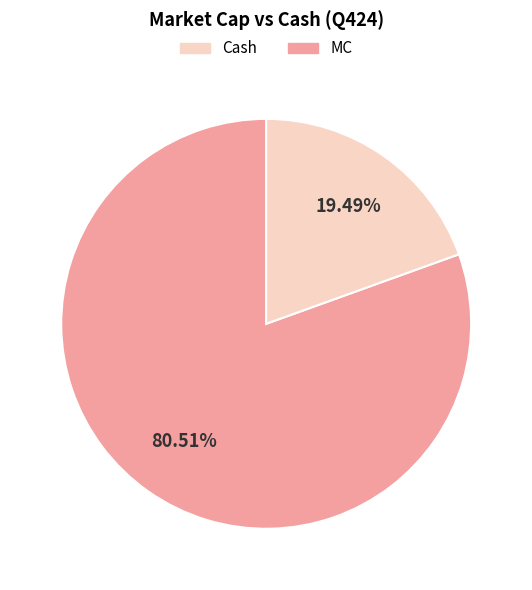

To the nearest percent, what is the difference between the largest and smallest slice percentages?

61%